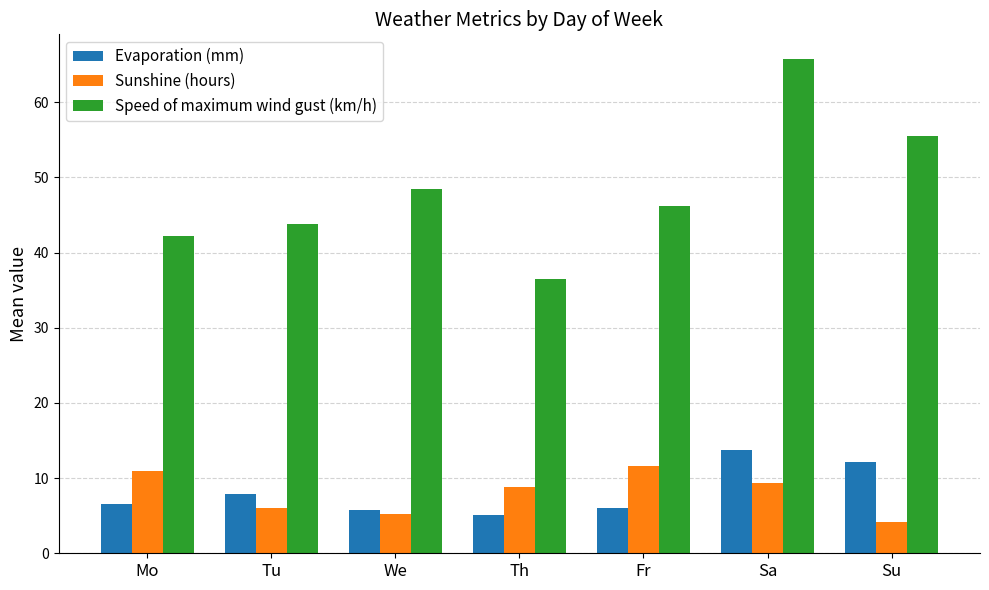

Is it true that Sunshine (hours) equals 2.8 at We?

False